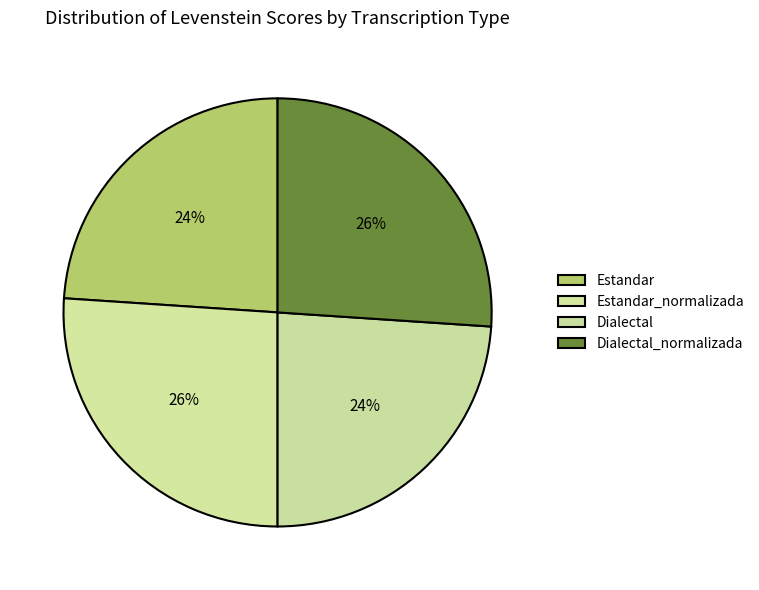

To the nearest percent, what portion does Dialectal represent?

24%